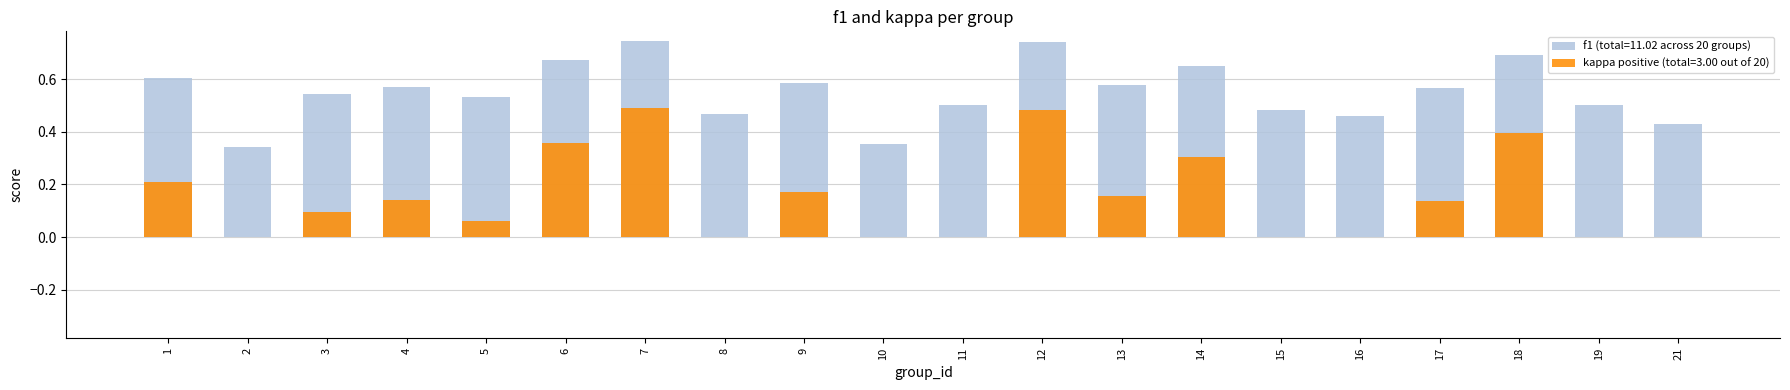

Is it true that kappa (positive) equals -0.2 at 15?

False